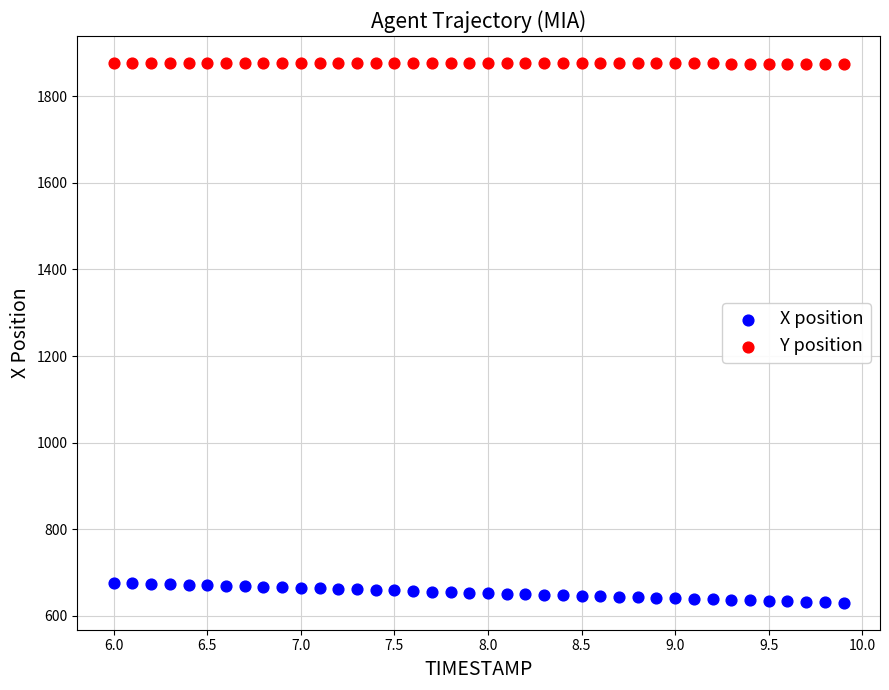

Which series contains the highest Y value?

Y position